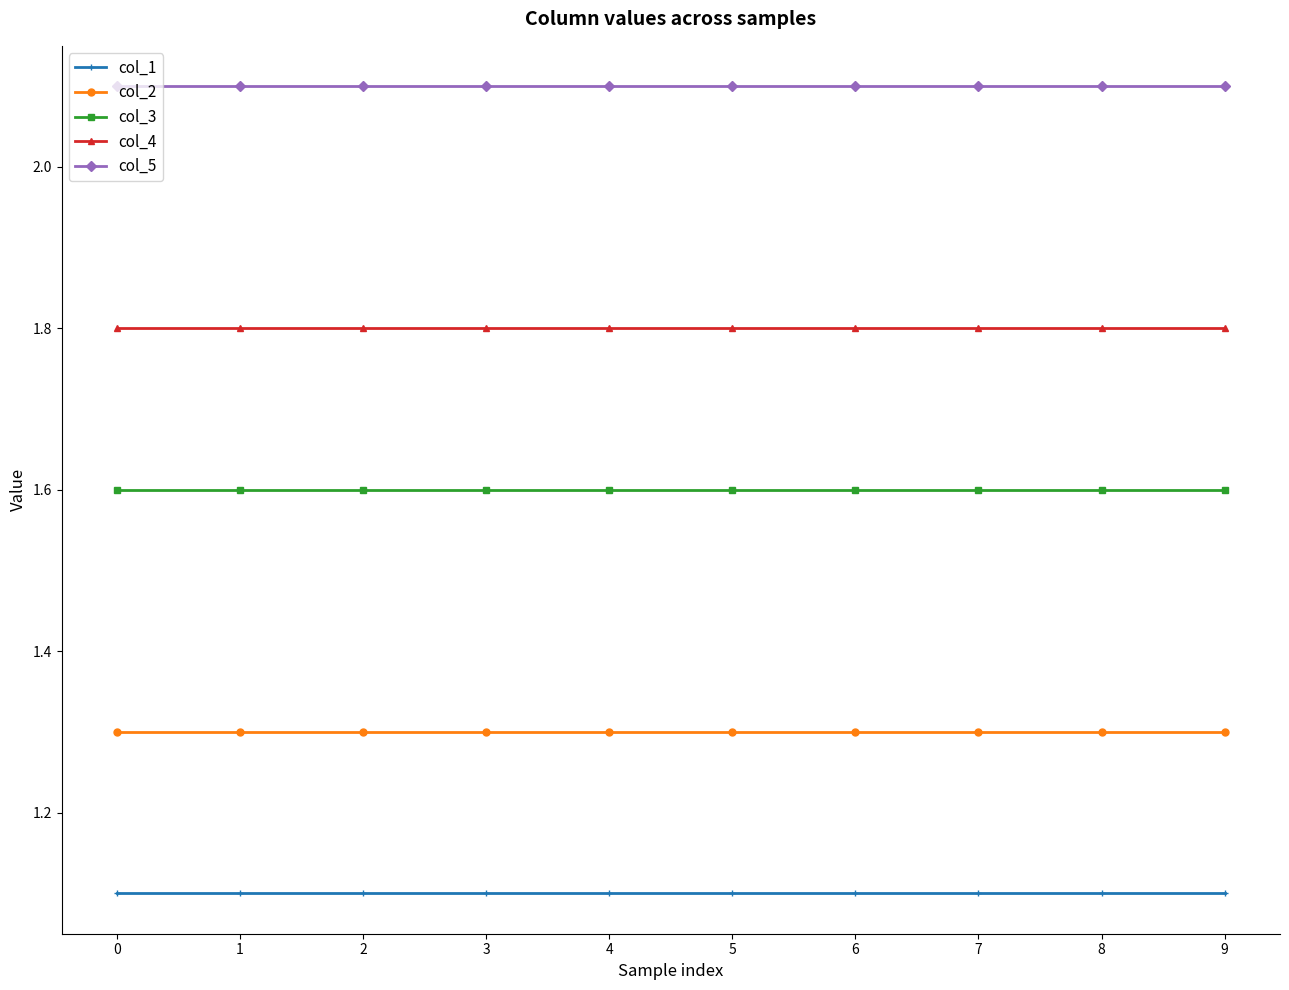

What is the sum of the col_1 values at 0 and 1?

2.2